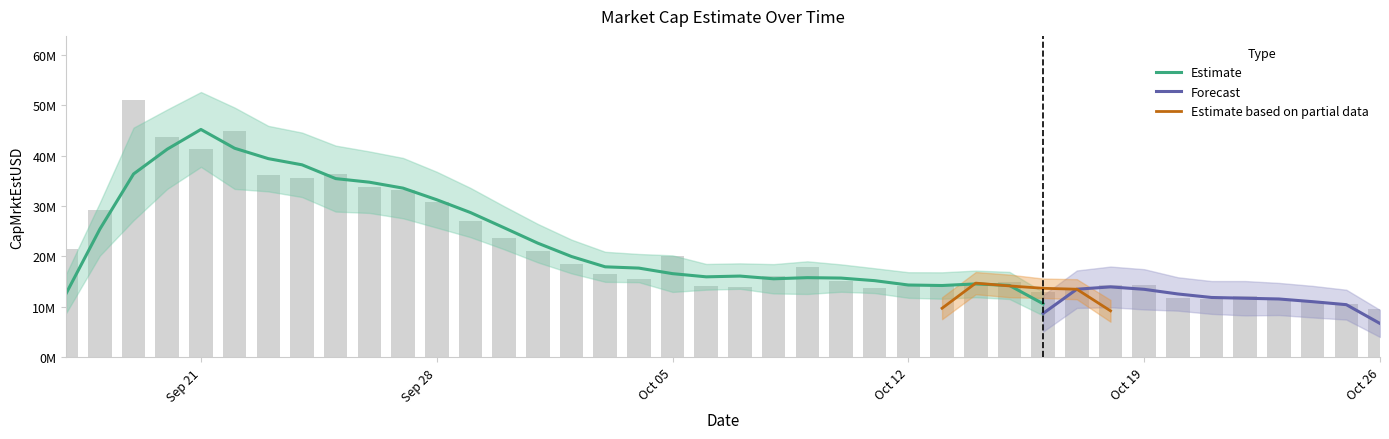

True or false: the data shows 17447940.0 at 2020-10-20.

False